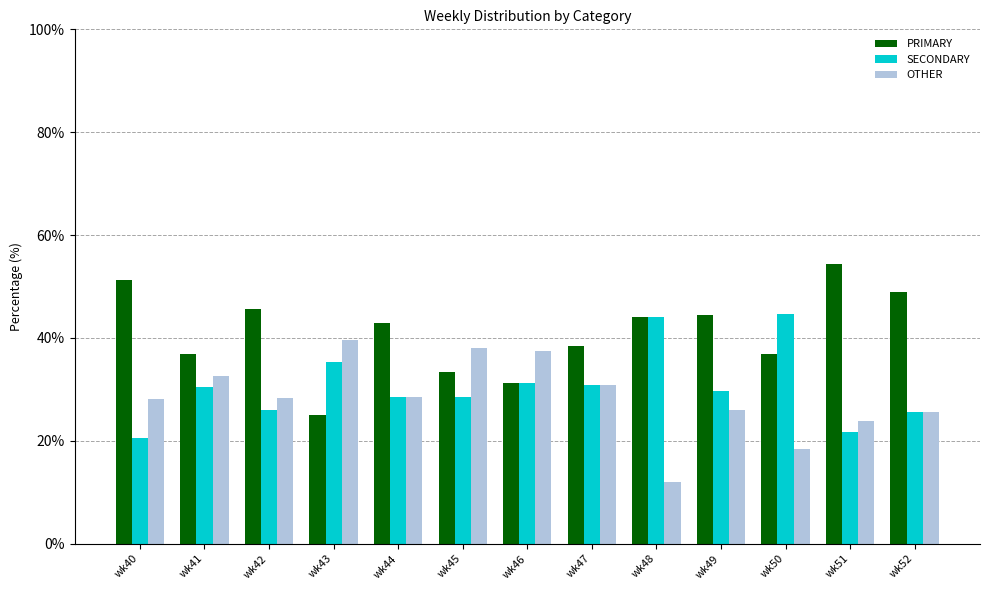

List the series in order of their peak value, highest first.

PRIMARY, SECONDARY, OTHER